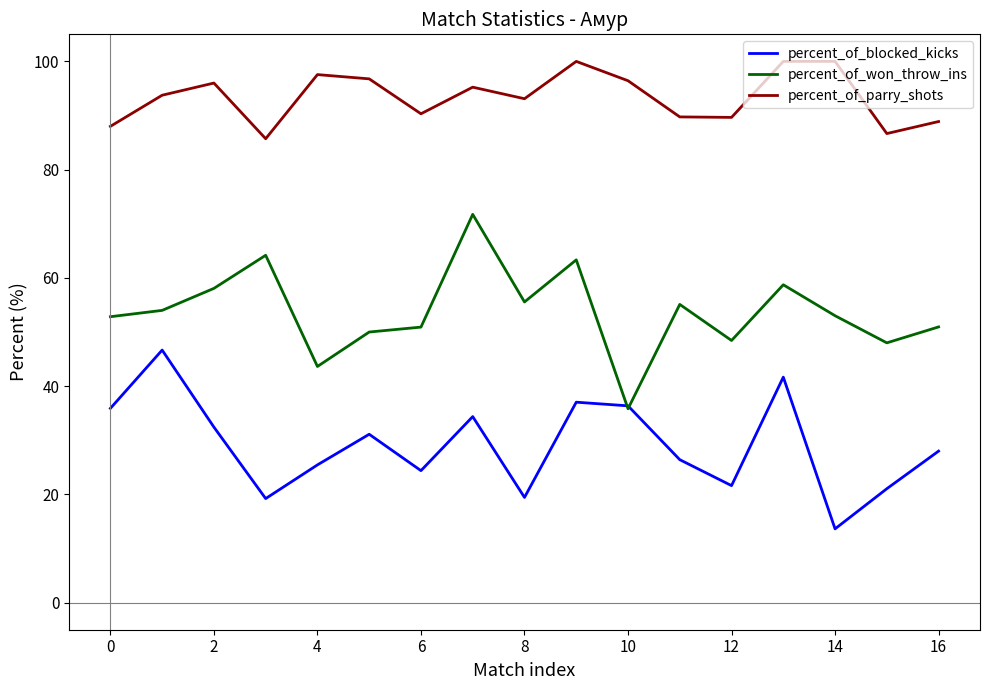

What is the smallest value displayed?

13.6